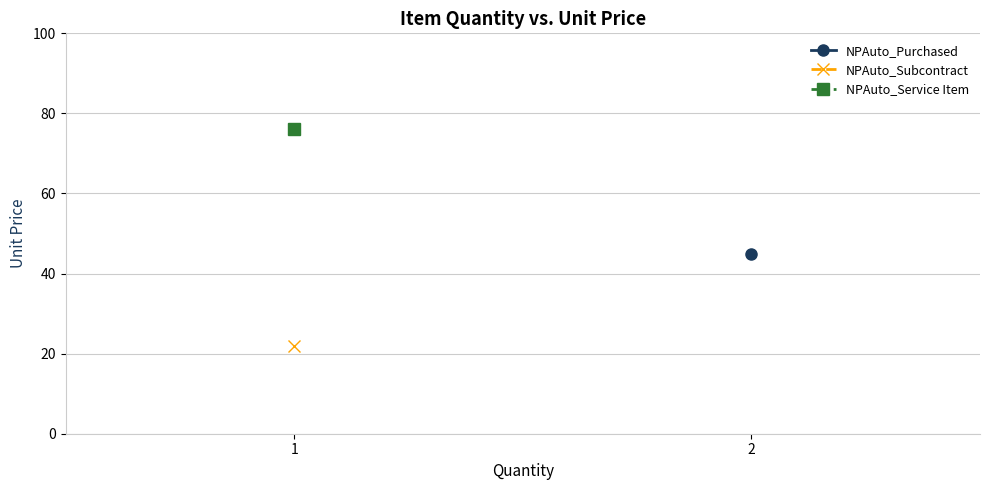

Reading left to right, what are all the values shown in this chart?

NPAuto_Purchased: 45	45
NPAuto_Subcontract: 22	22
NPAuto_Service Item: 76	76